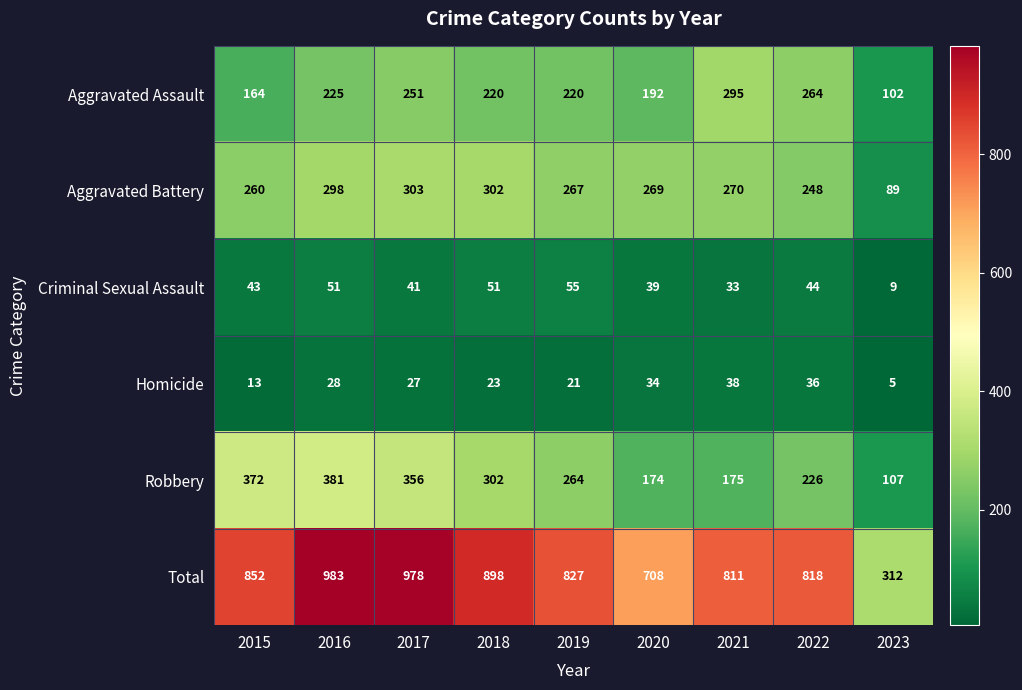

Which series has the largest total across all categories?

Total